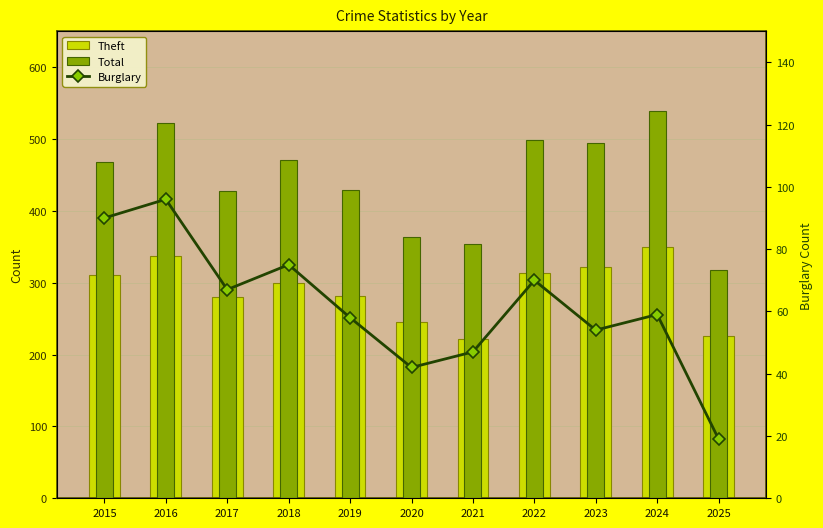

Does the chart contain stacked bars?

No